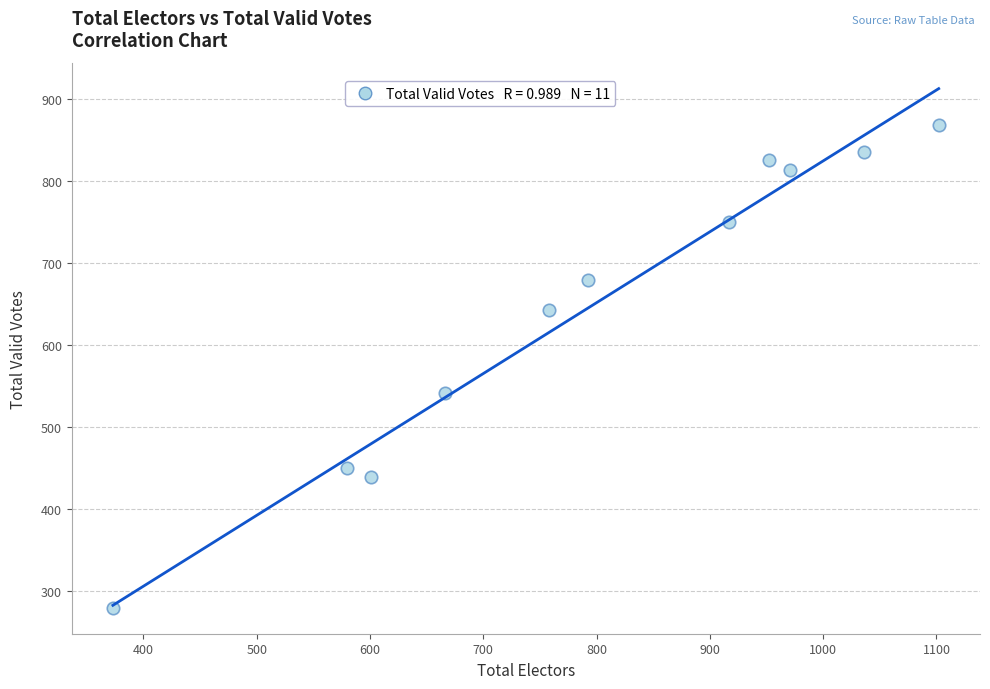

What Y value in the scatter plot is closest to 574?

542